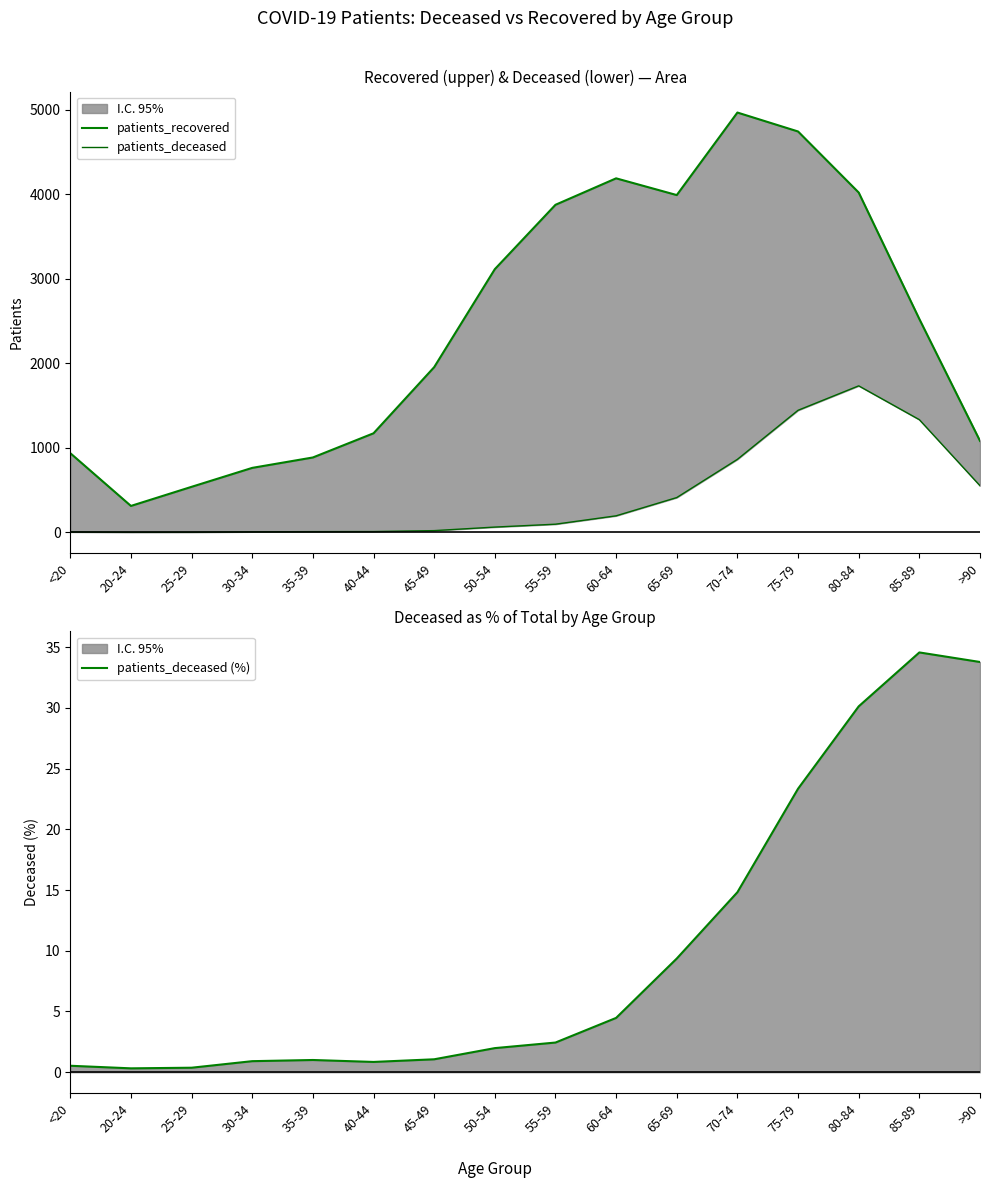

What is the total value across all series at <20?

942.5